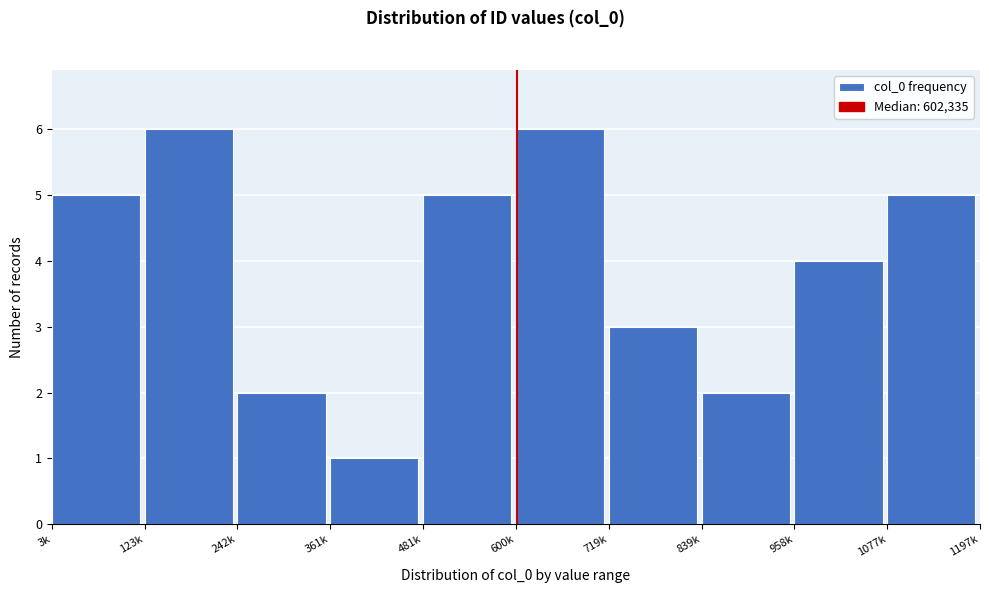

Reading left to right, what are all the values shown in this chart?

5	6	2	1	5	6	3	2	4	5